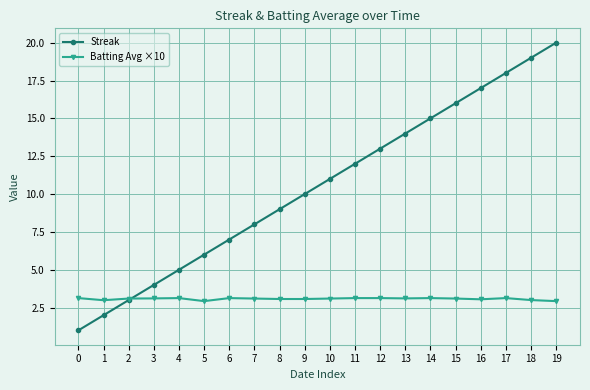

What are all the series names shown in the legend?

Streak, Batting Avg ×10